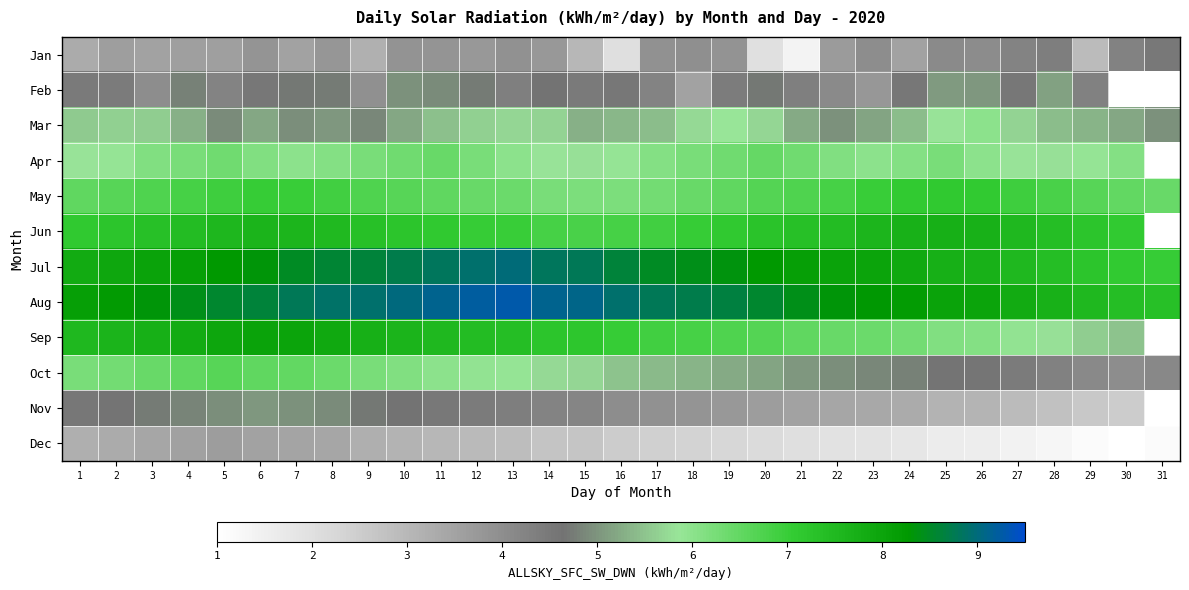

What is the total value across all series at 19?

69.1